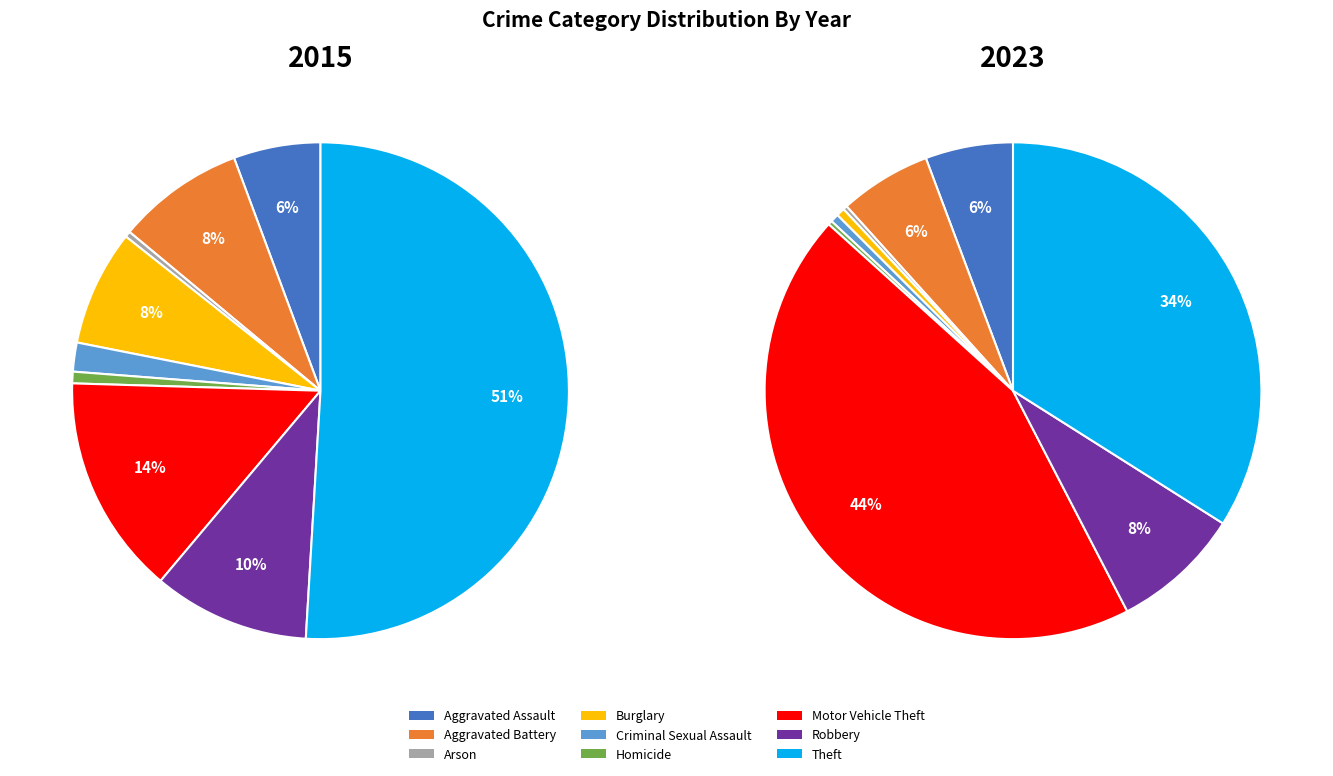

Is Theft the majority of the pie?

Yes